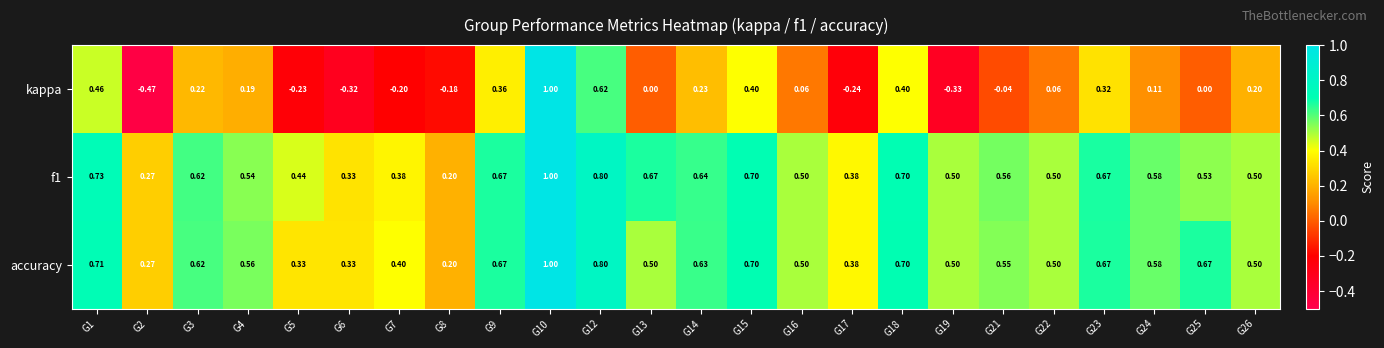

Which series changed the most between G15 and G23?

kappa